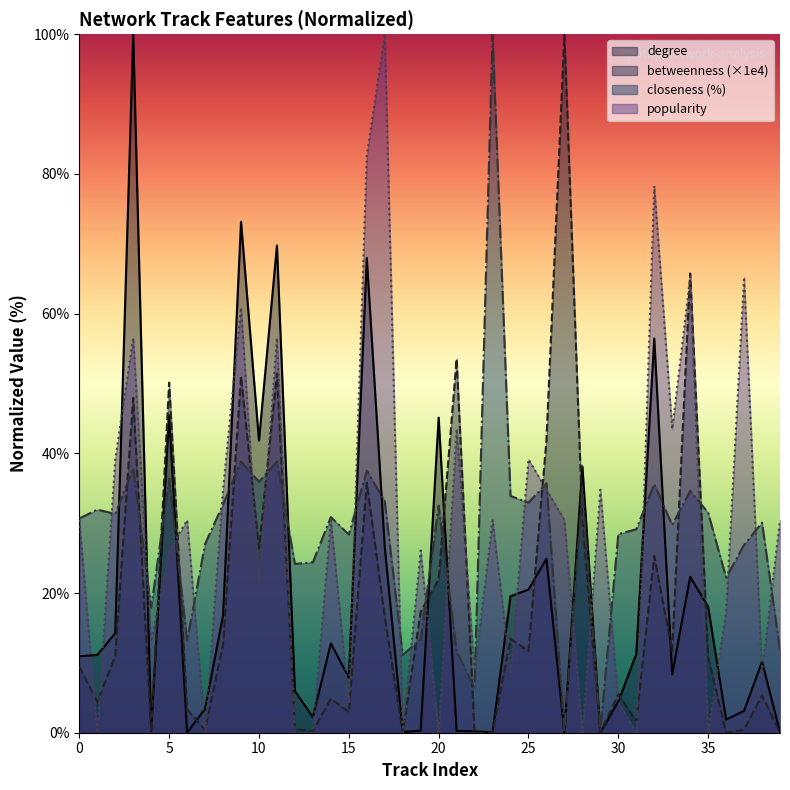

Between 2 and 36, which is larger?

2